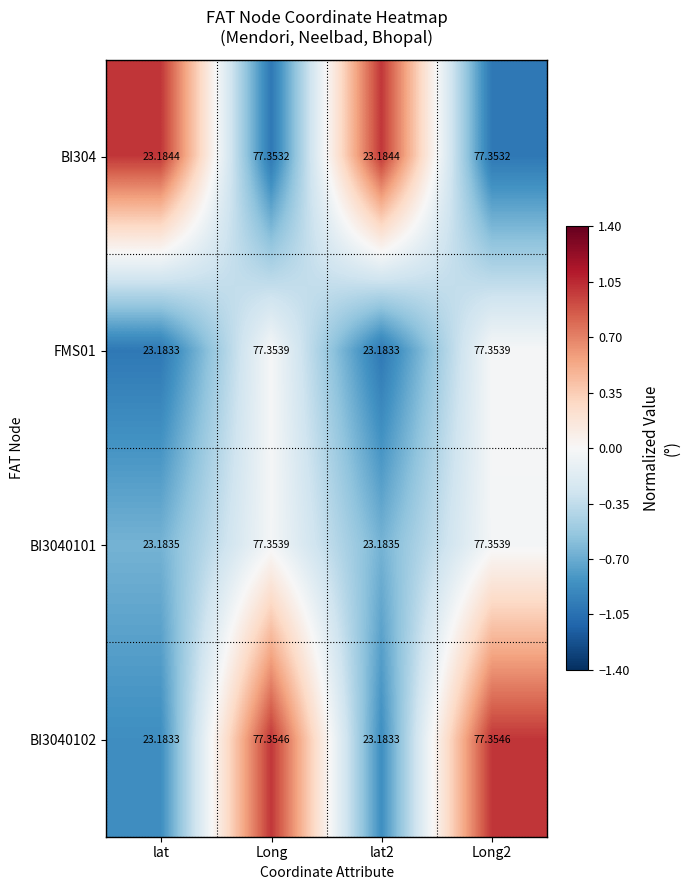

Is the value of BI3040101 at lat2 greater than the value of BI3040102 at lat2?

Yes